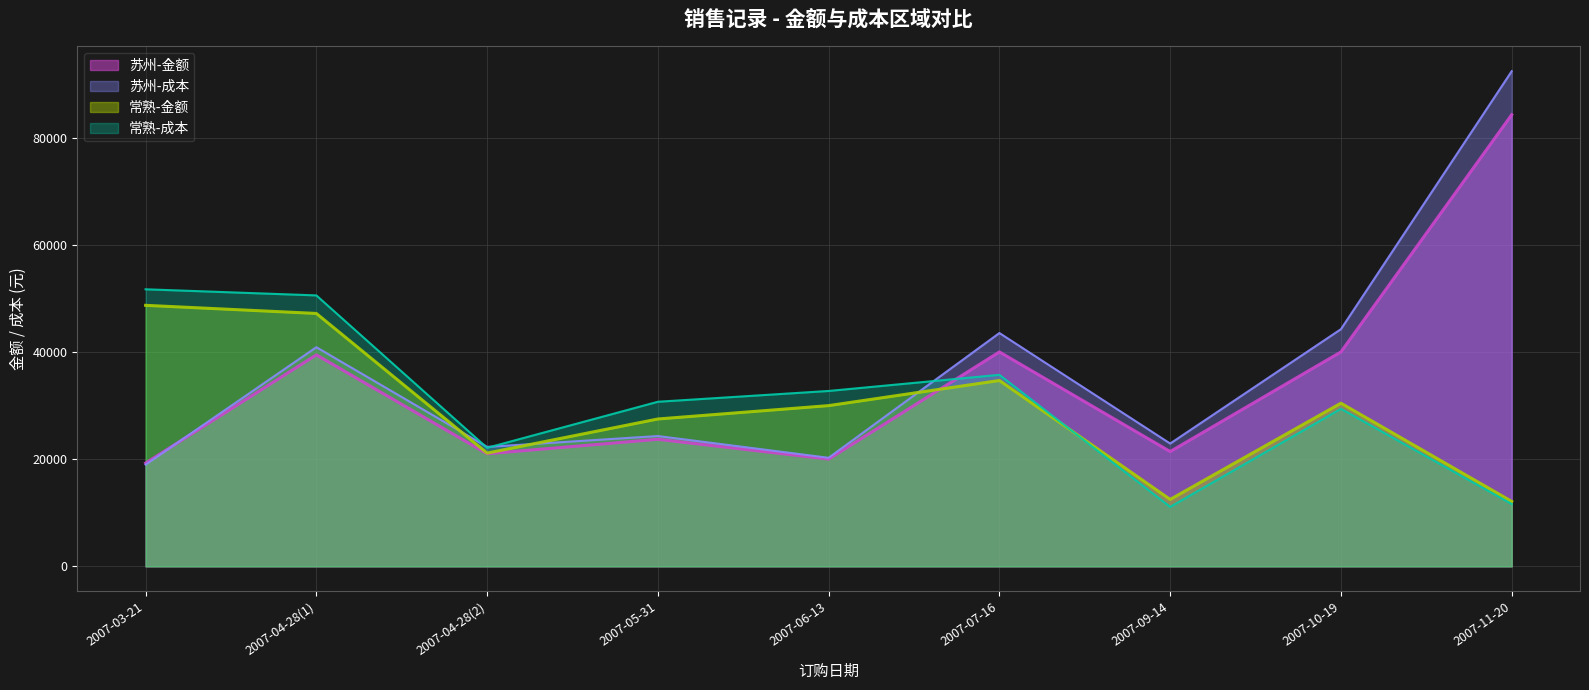

True or false: 苏州-金额 and 苏州-成本 cross at least once.

True